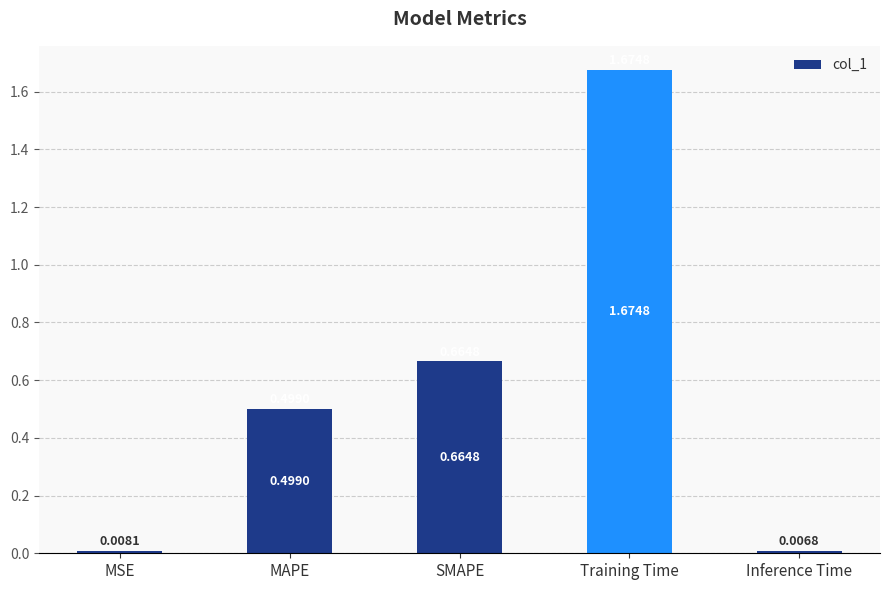

What is the label of the 5th bar from the right?

MSE